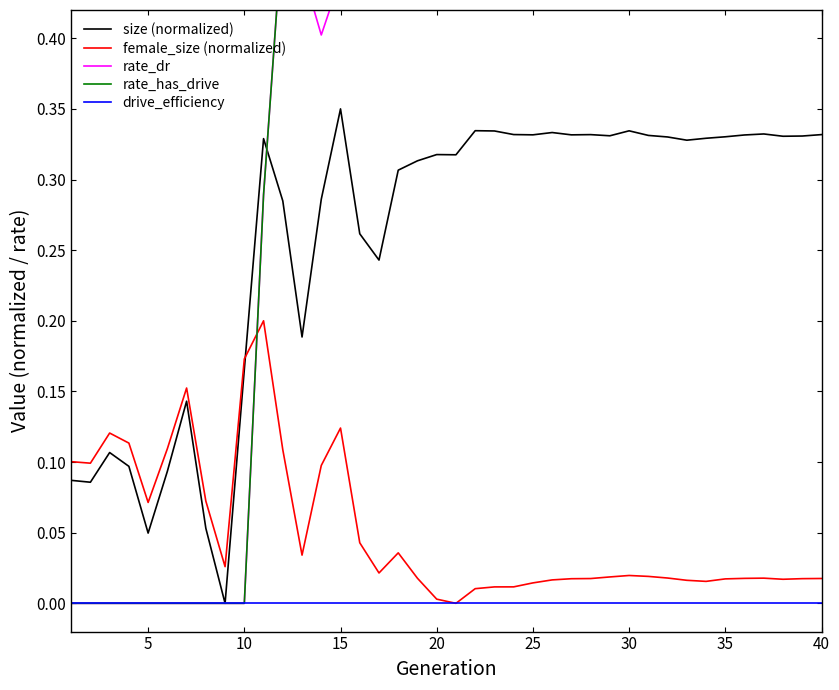

How many distinct data groups are displayed?

5